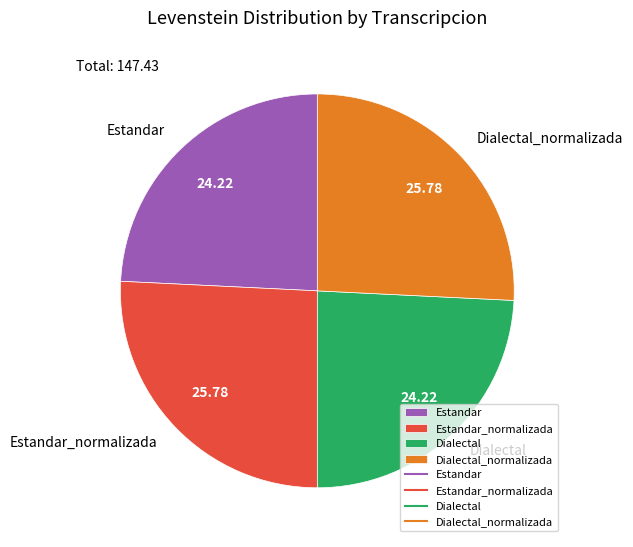

Is there any slice that represents more than half of the pie?

No